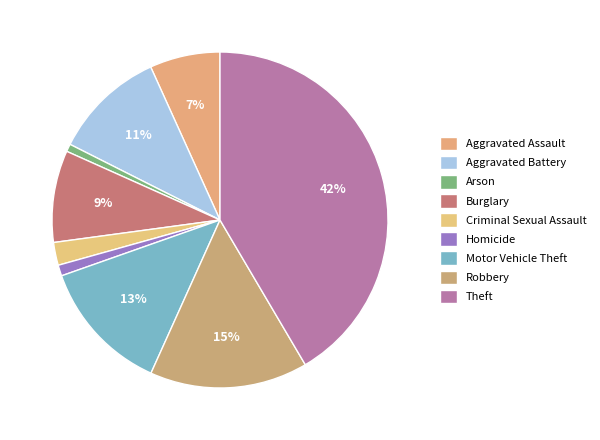

Does any single category account for the majority?

No